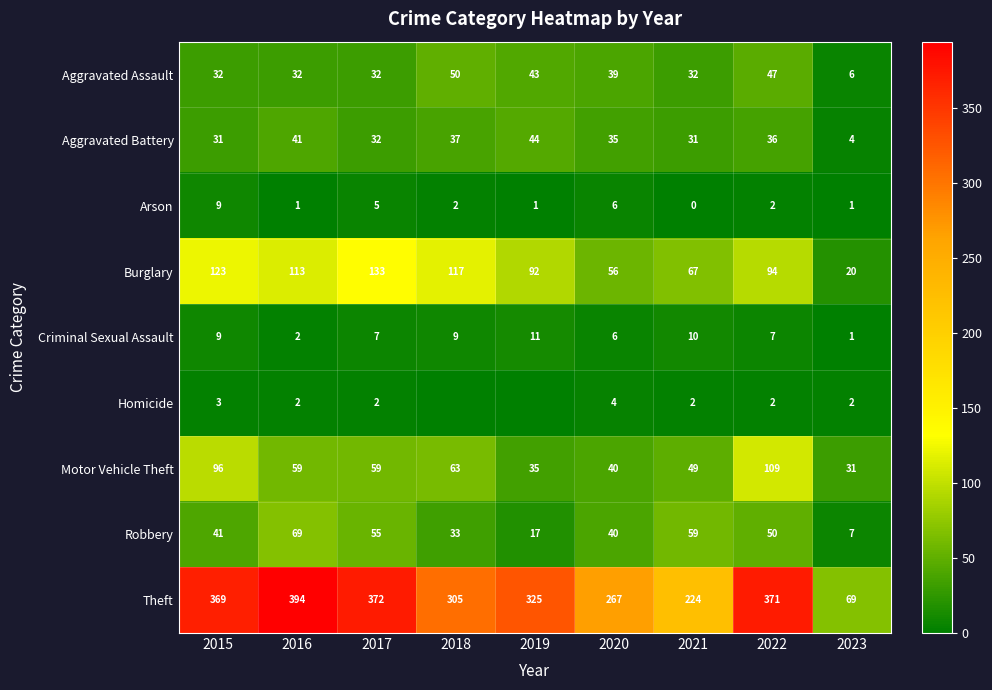

The Theft series shows 224 at 2021. True or false?

True